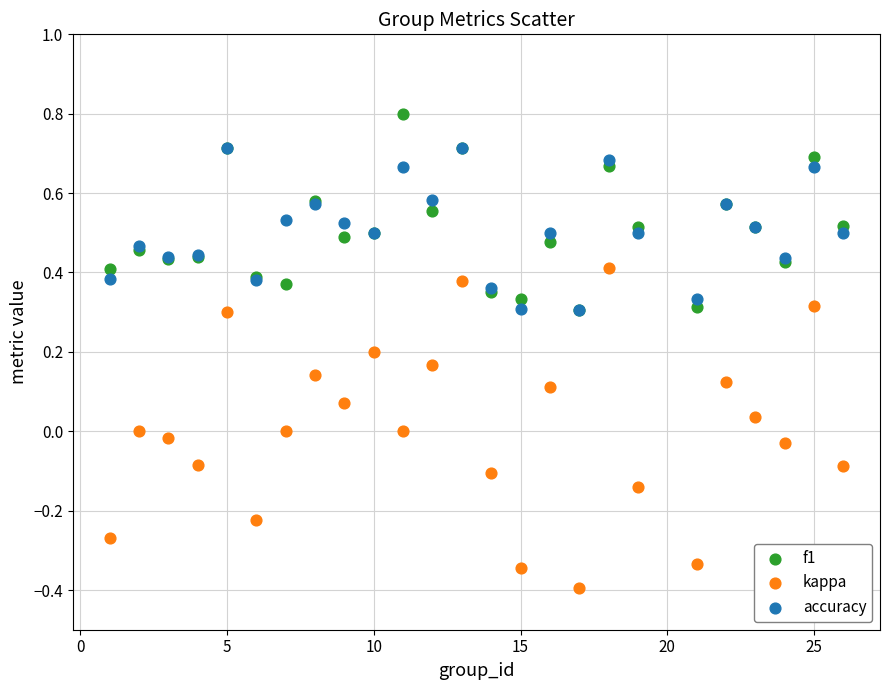

What are all the series names shown in the legend?

f1, kappa, accuracy